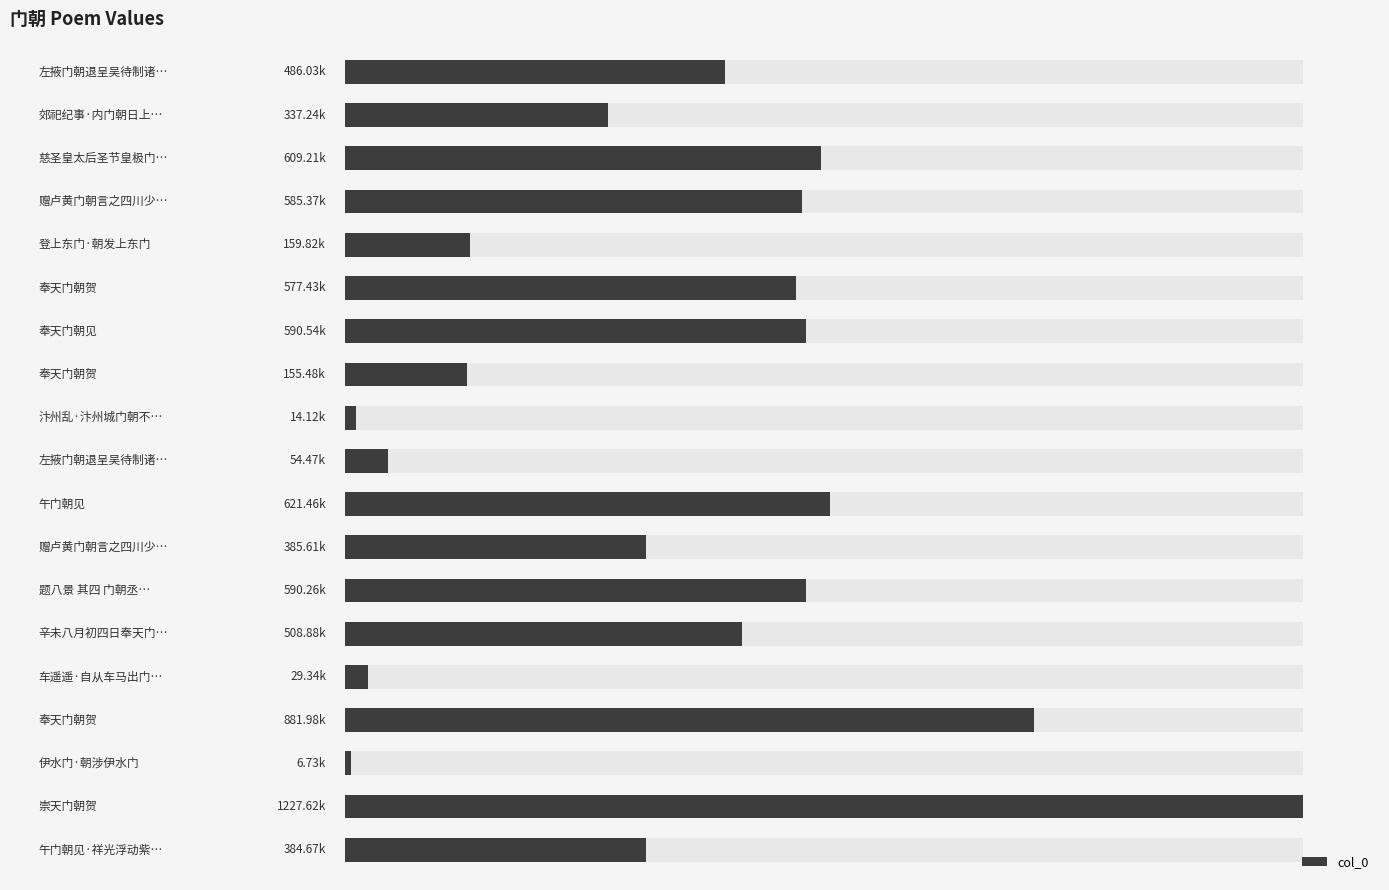

Read the value at 14, to the nearest 10.

29340